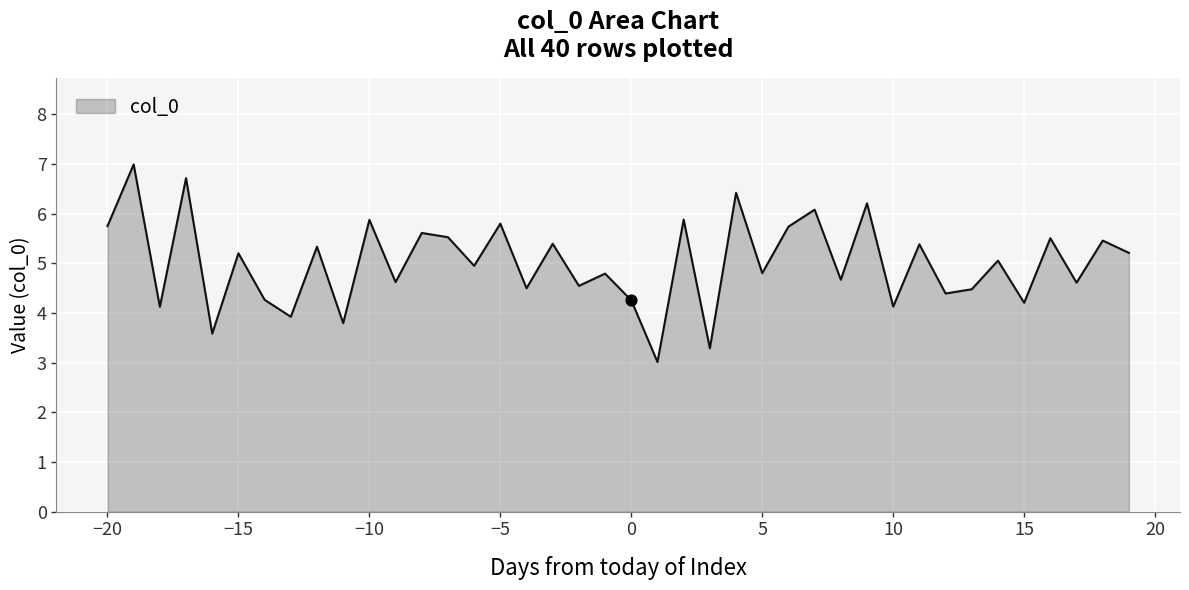

What is the minimum value shown in the chart?

3.0